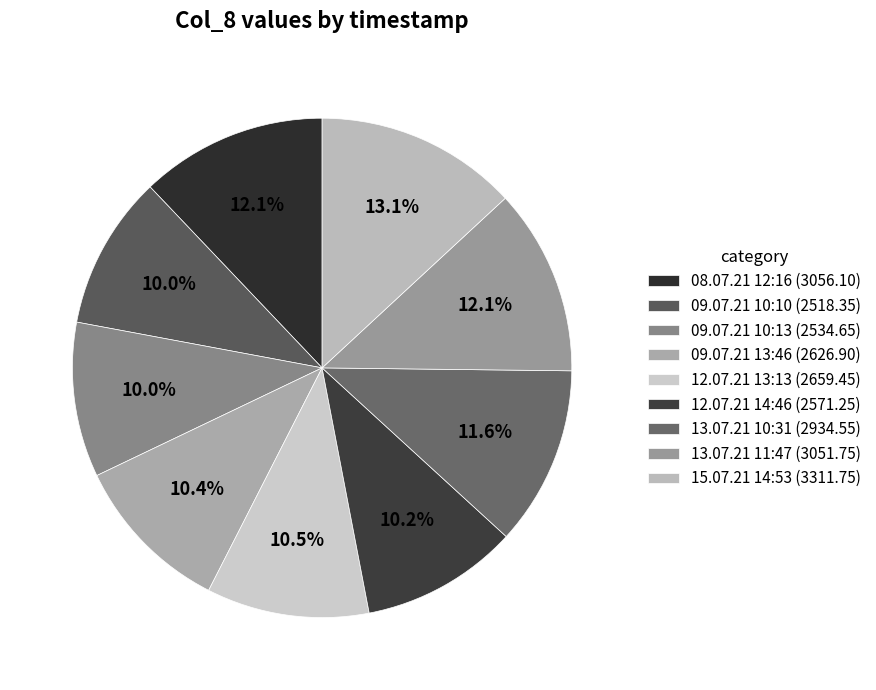

To the nearest percent, what portion does 15.07.21 14:53 represent?

13%